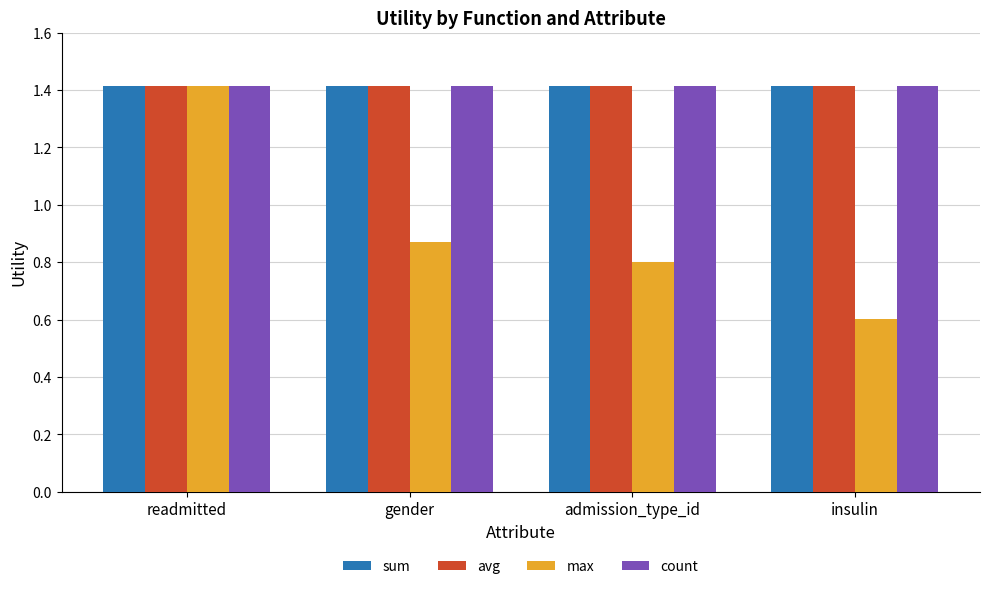

Which series has the largest range (max minus min)?

max